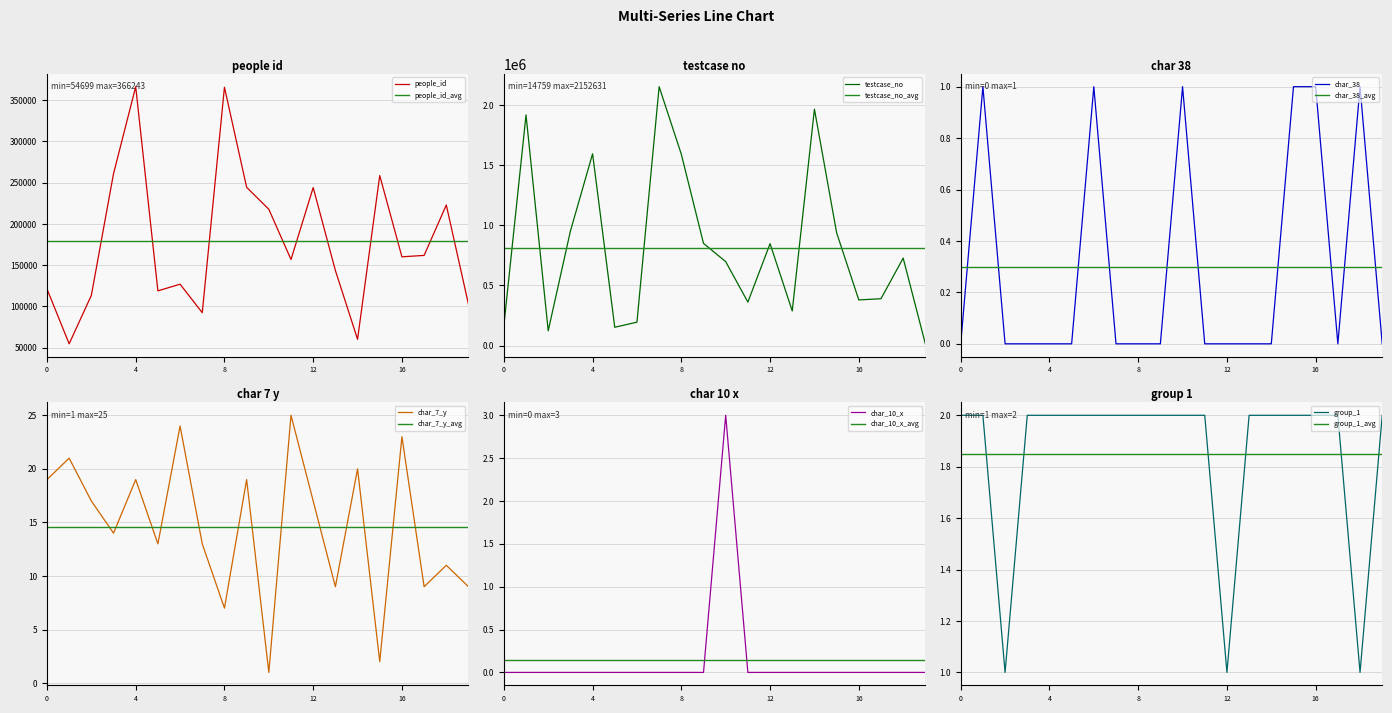

The value of group_1 at 12 is 2. True or false?

False